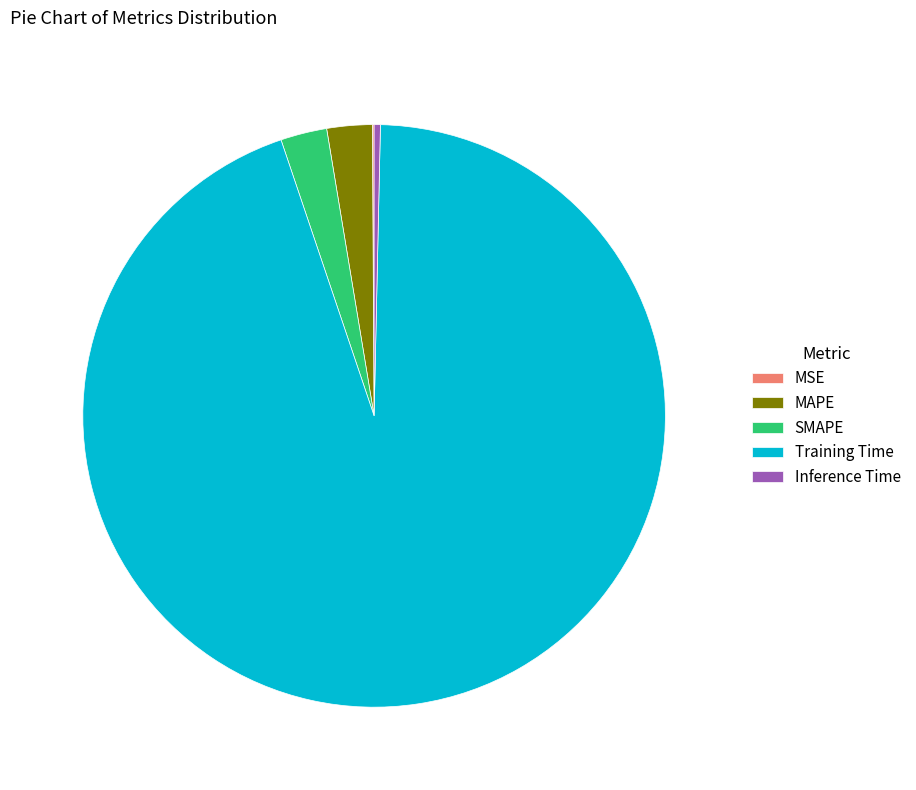

Is it true that Inference Time is 0% of the pie?

True